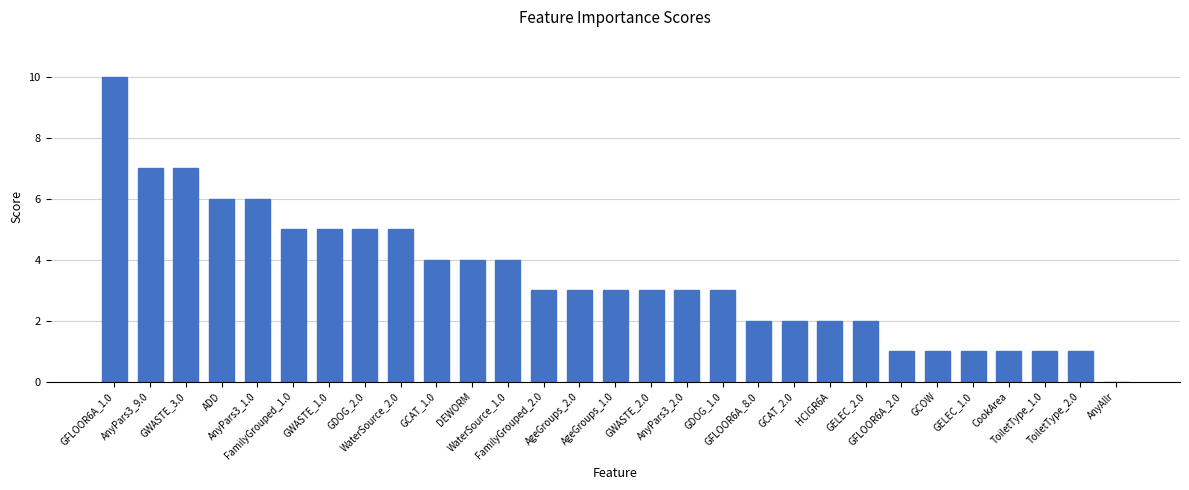

What is the greatest value displayed?

10